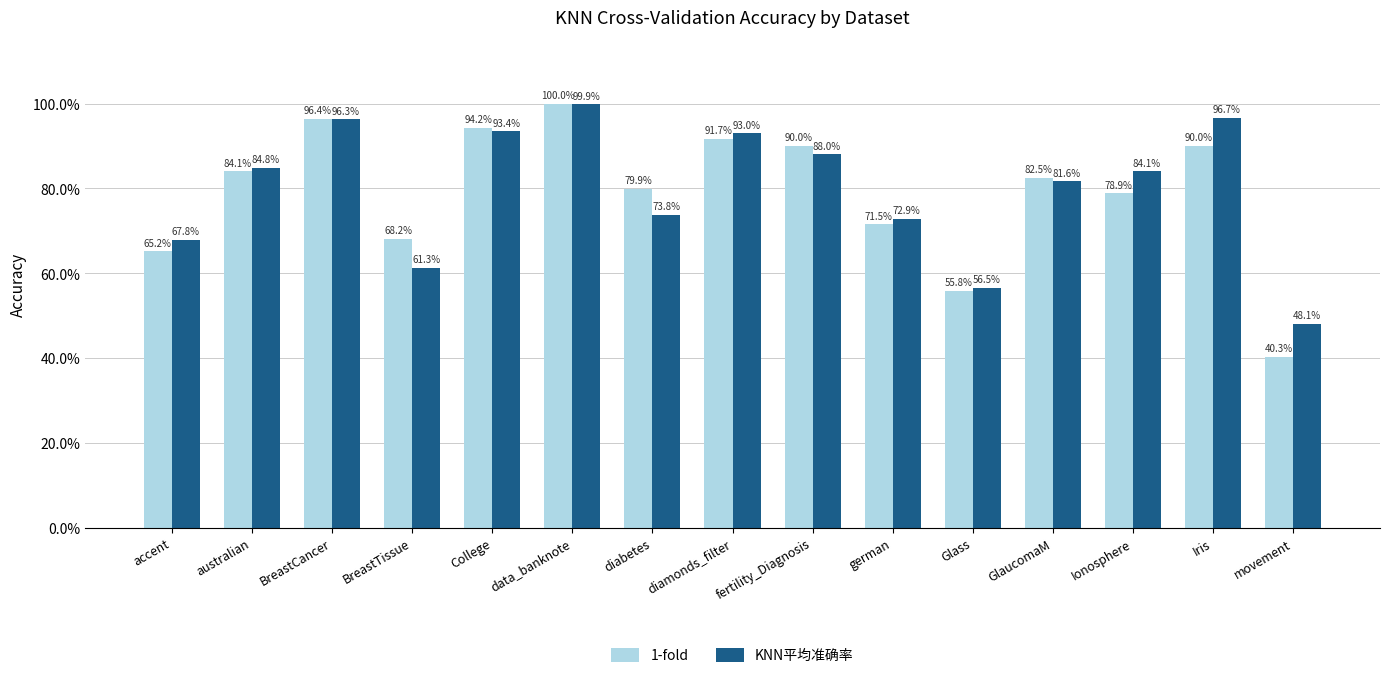

Reading left to right, what are all the values shown in this chart?

1-fold: 0.7	0.8	1.0	0.7	0.9	1.0	0.8	0.9	0.9	0.7	0.6	0.8	0.8	0.9	0.4
KNN平均准确率: 0.7	0.8	1.0	0.6	0.9	1.0	0.7	0.9	0.9	0.7	0.6	0.8	0.8	1.0	0.5